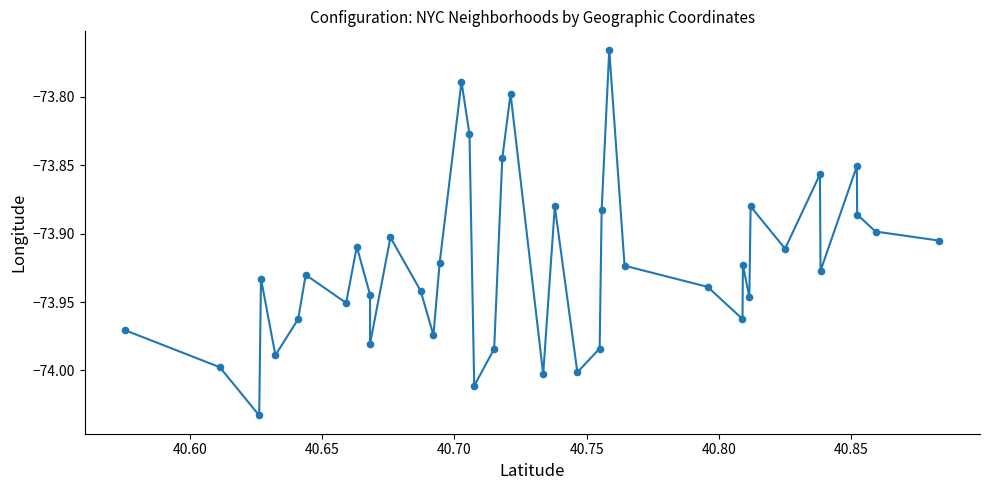

What is the range of Y values (max minus min)?

0.3